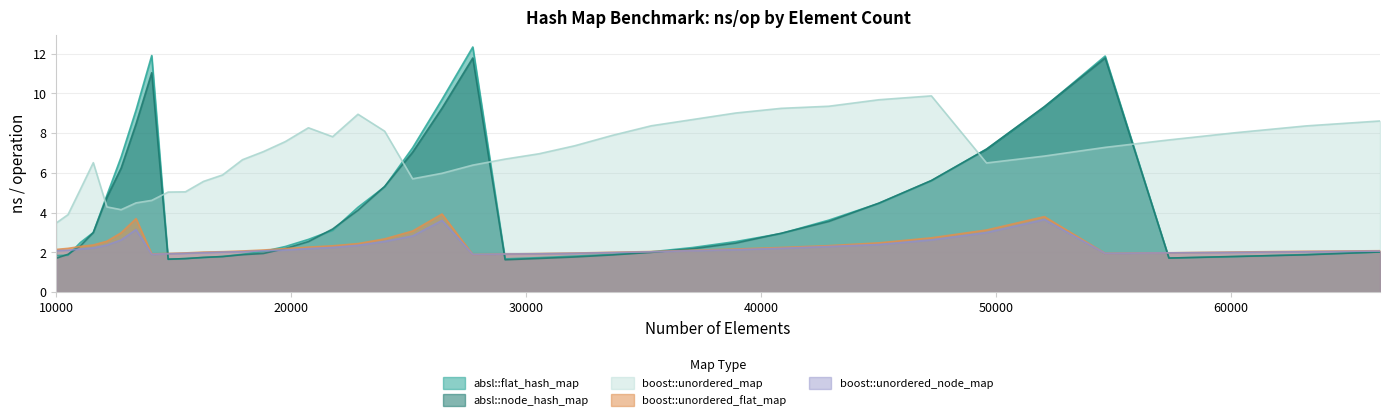

Which series ends up on top after the final intersection of absl::node_hash_map and boost::unordered_flat_map?

boost::unordered_flat_map